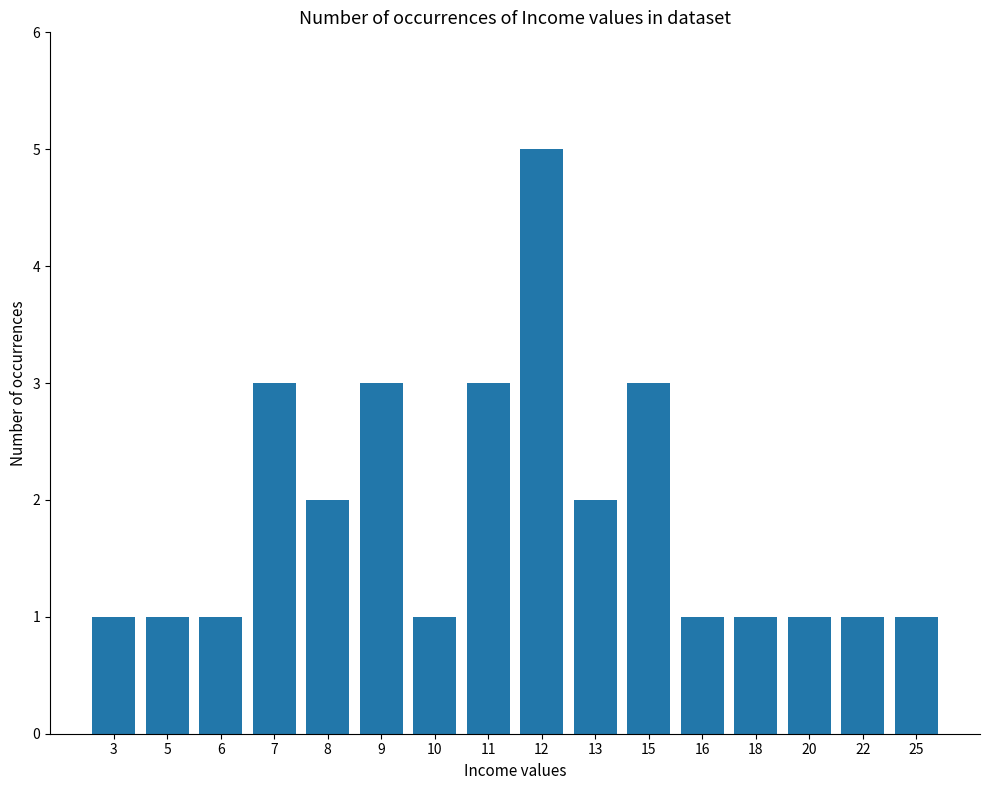

Is it true that the value at 16 is 1?

True